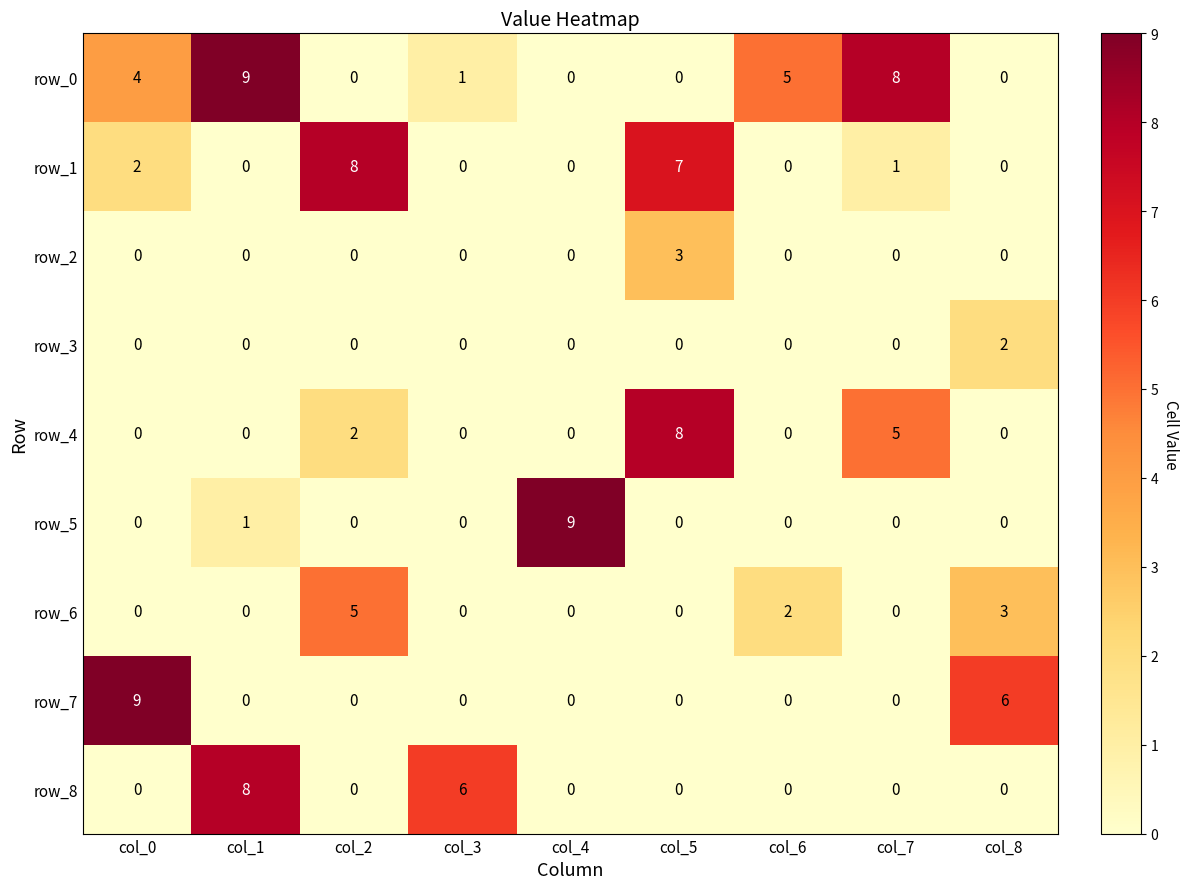

How many values in row_3 are above zero?

1